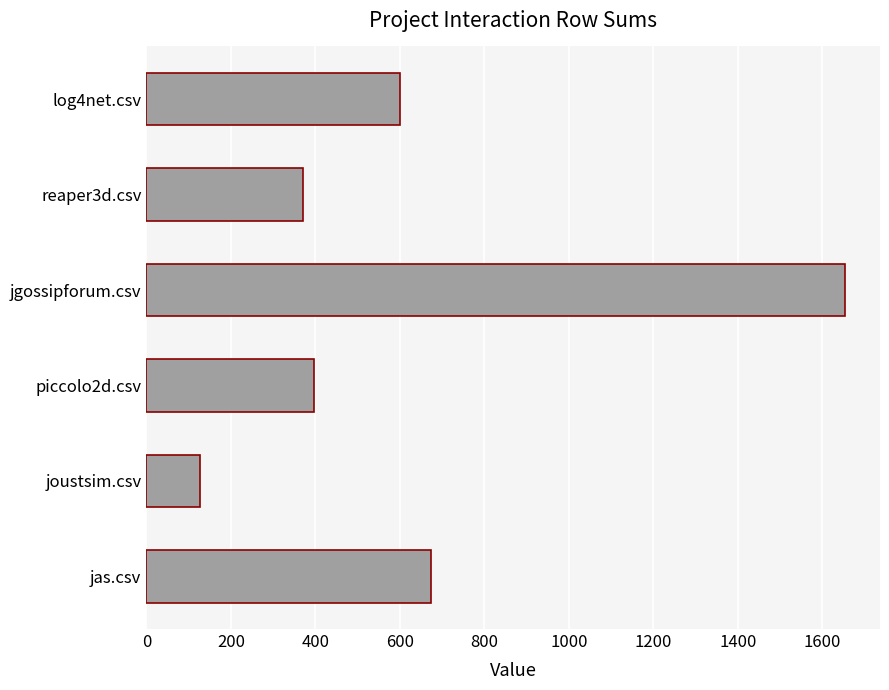

Reading top to bottom, what are all the values shown in this chart?

601	371	1654	396	128	674